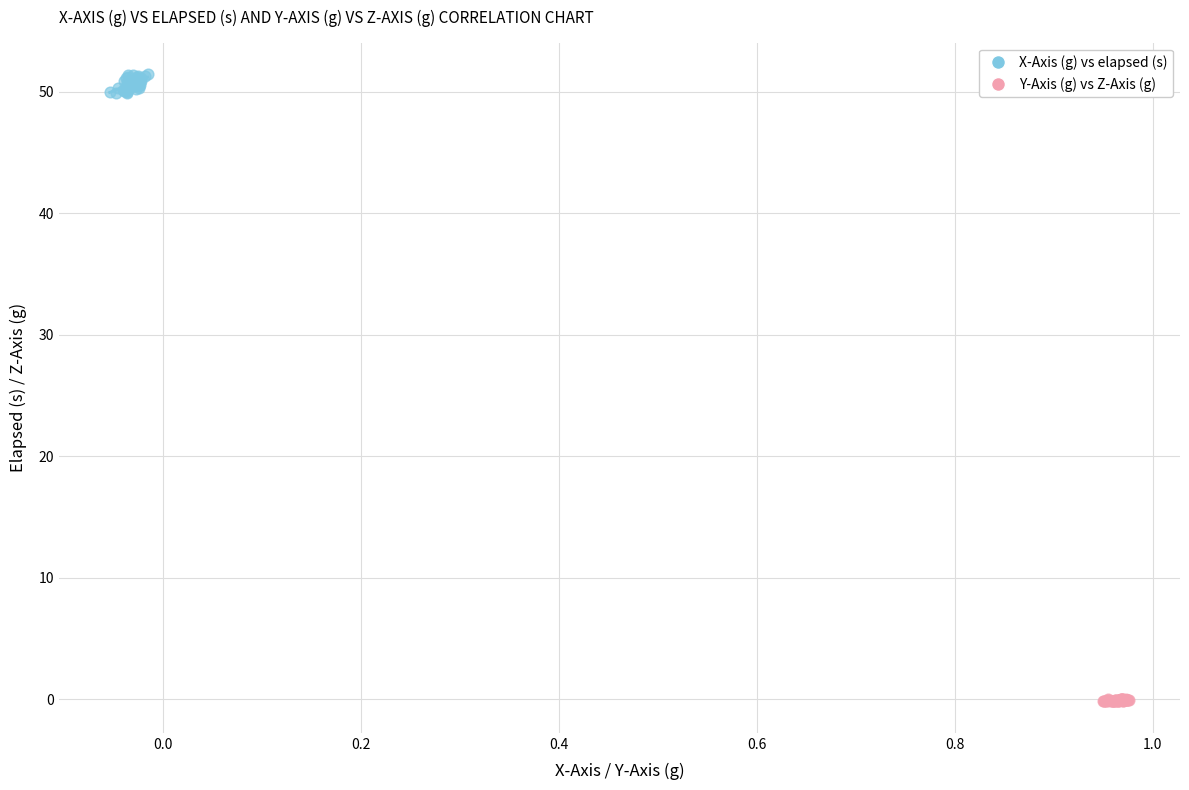

Which series contains the lowest Y value?

Y-Axis (g) vs Z-Axis (g)